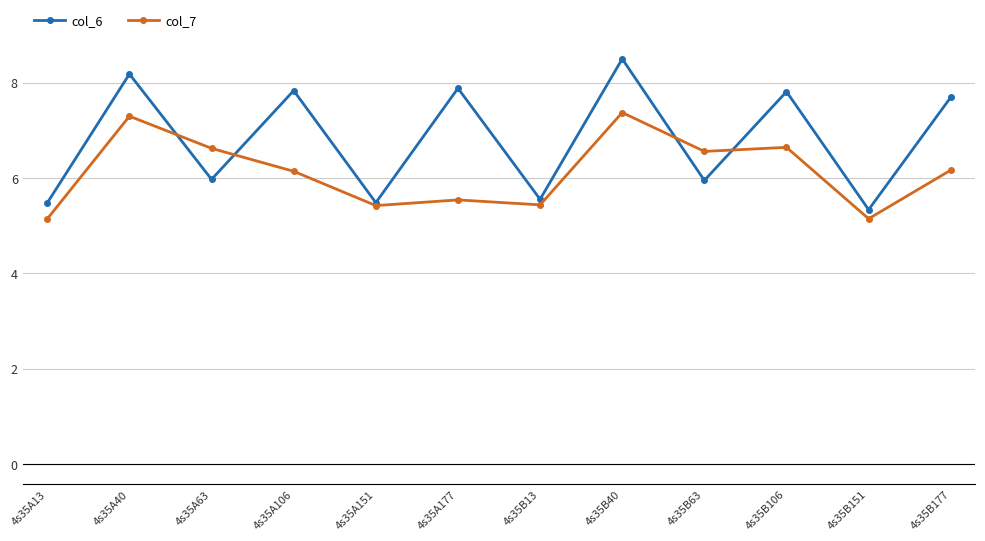

What is the sum of all col_7 values?

73.5